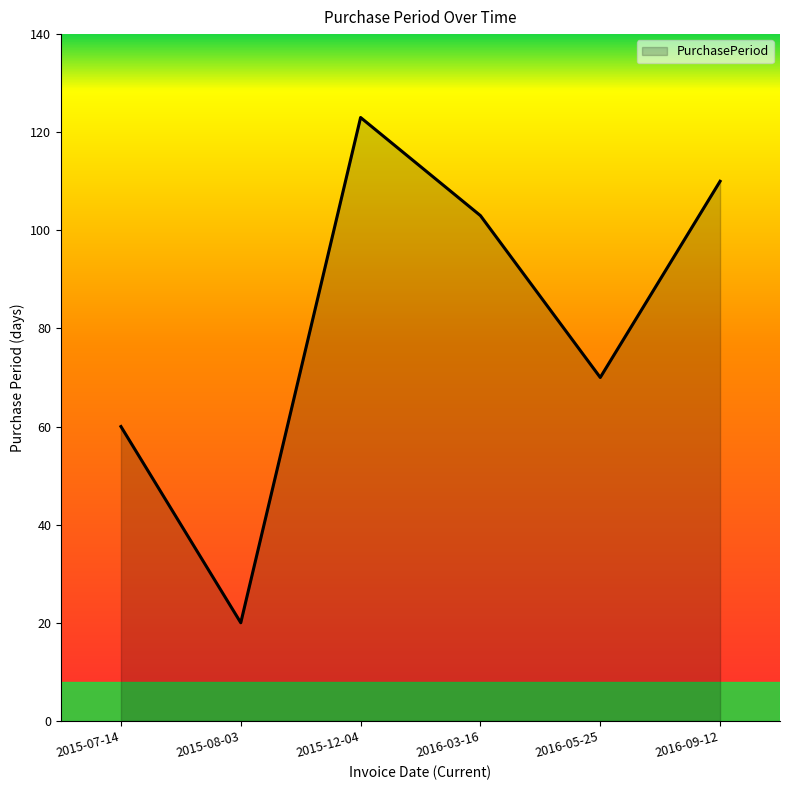

Reading left to right, list all the values displayed in this chart.

2015-07-14=60	2015-08-03=20	2015-12-04=123	2016-03-16=103	2016-05-25=70	2016-09-12=110